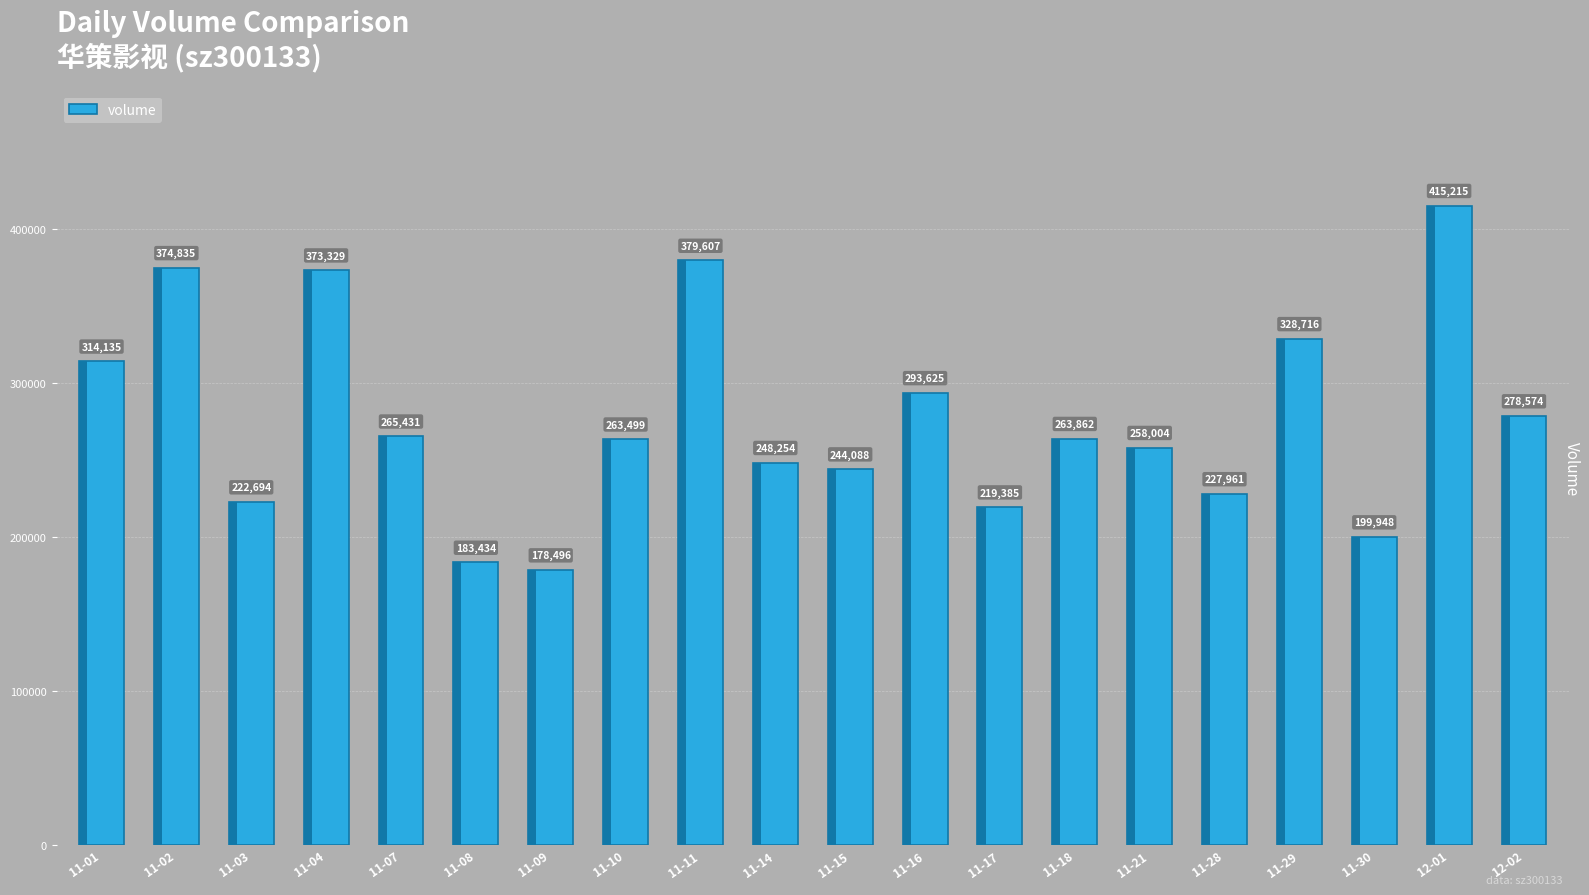

What is the difference between the maximum and minimum values?

236719